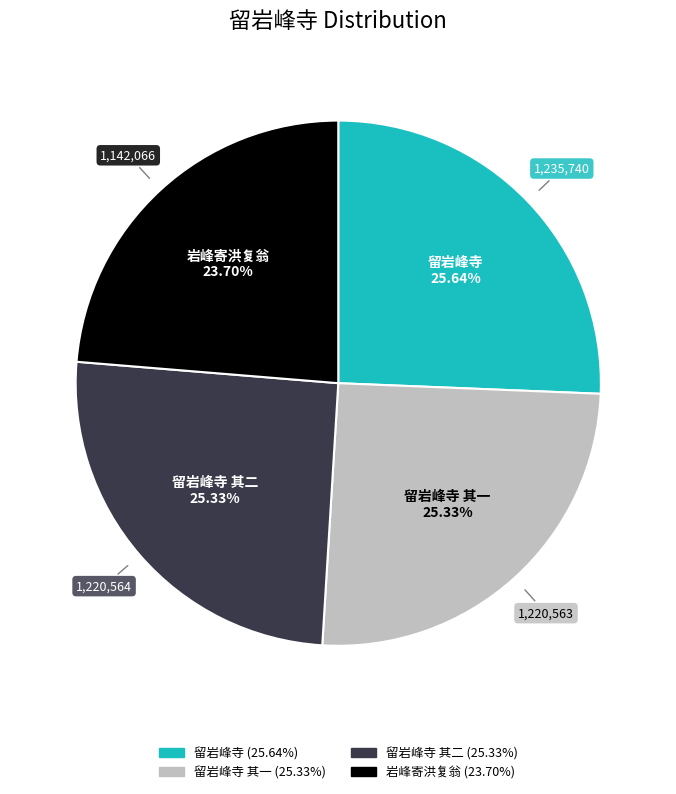

Is there a majority slice in this chart?

No